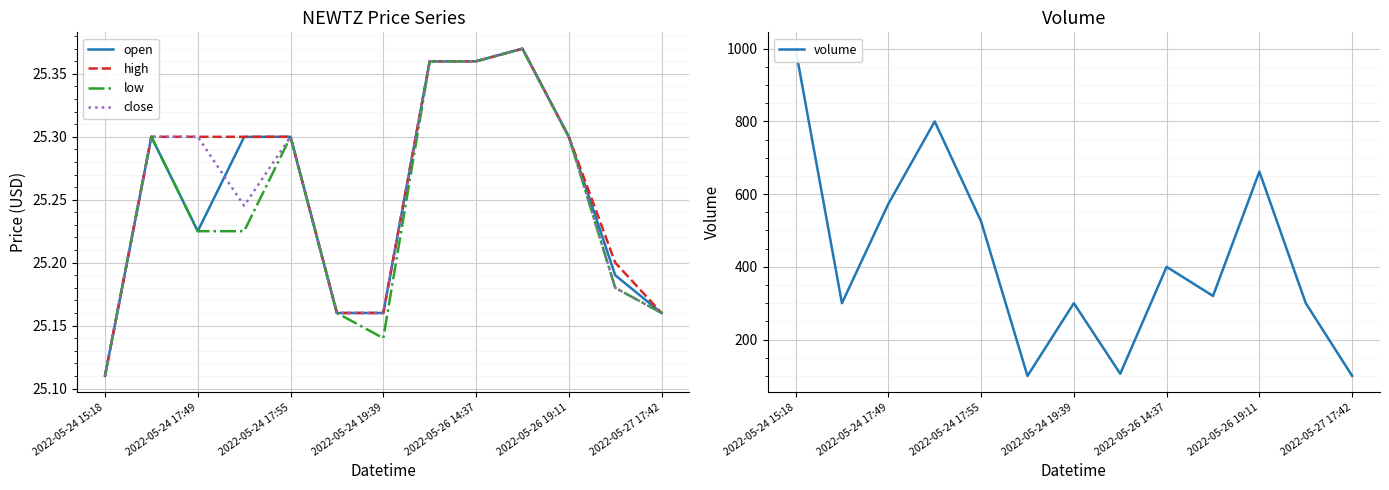

Is it true that low equals 39.6 at 2022-05-24 17:55?

False